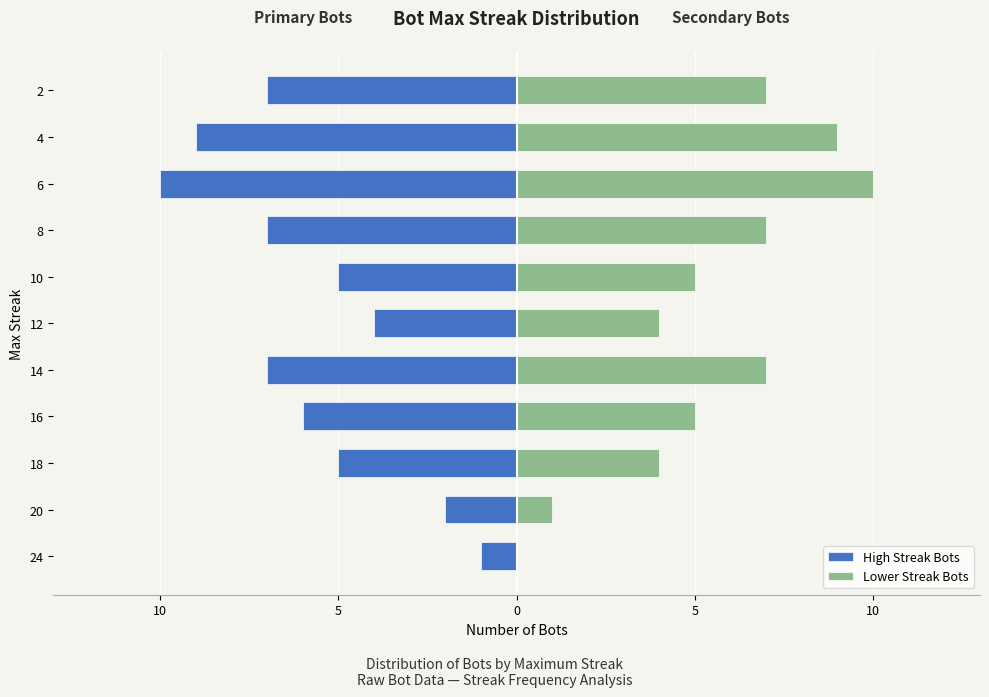

How many series are shown in this chart?

2